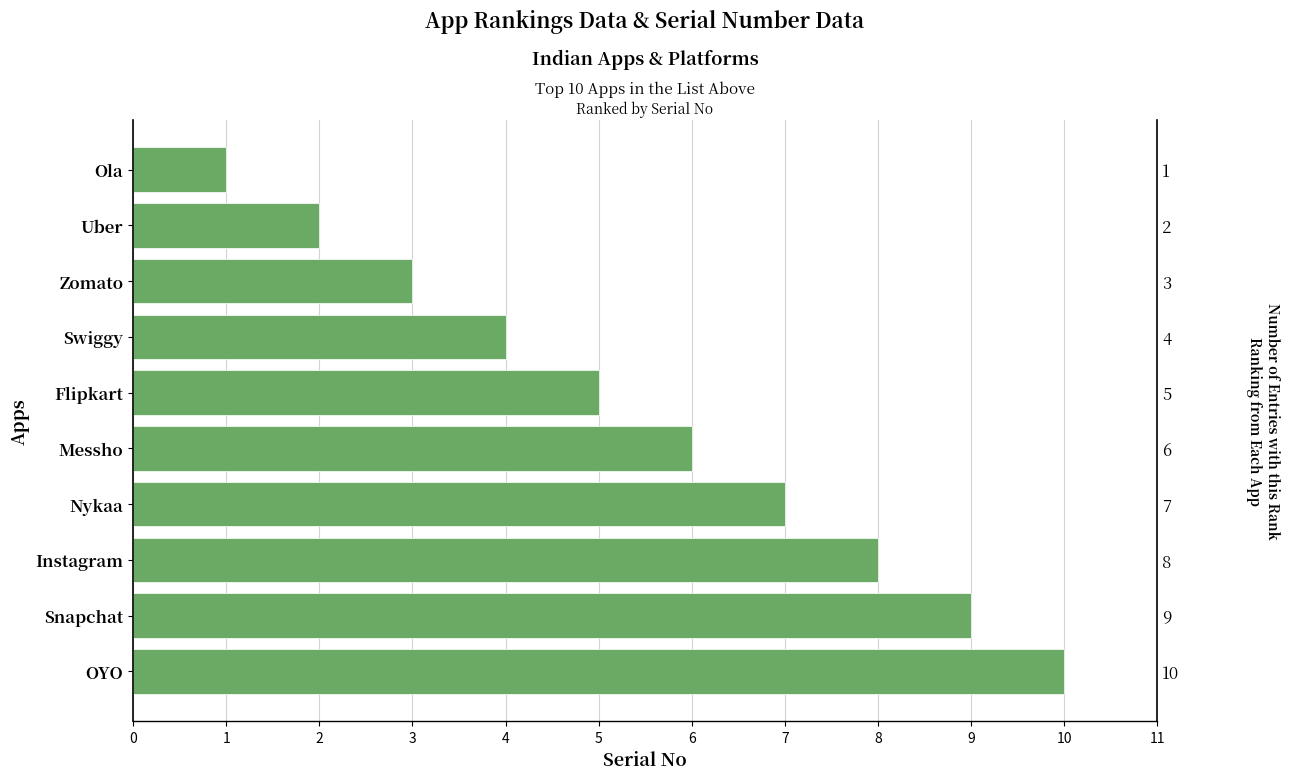

Reading left to right, transcribe all the data shown in this chart.

1	2	3	4	5	6	7	8	9	10